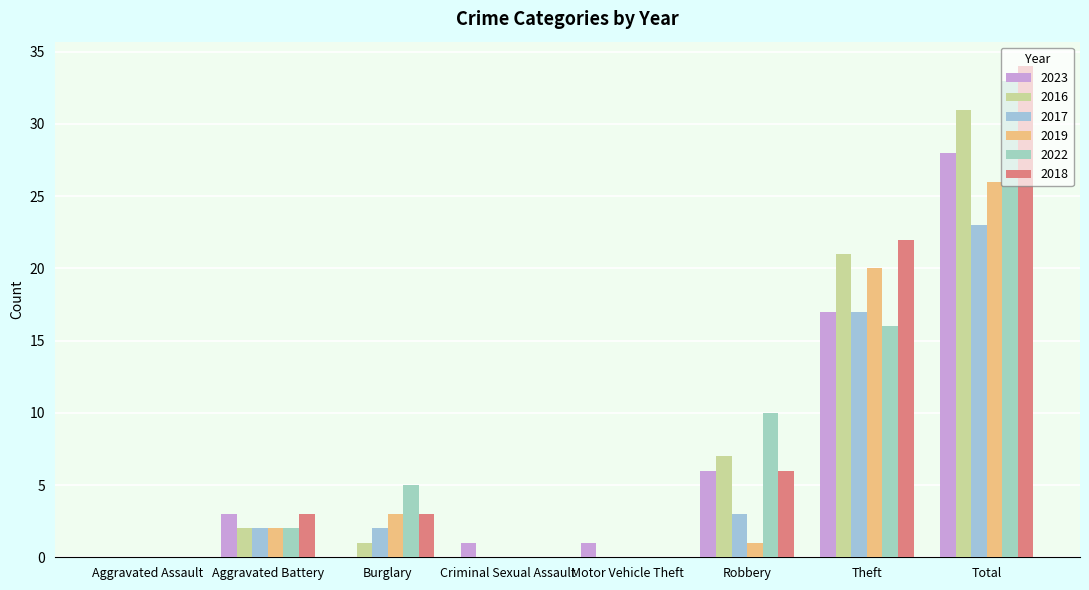

At which label is 2017 closest to 11?

Theft